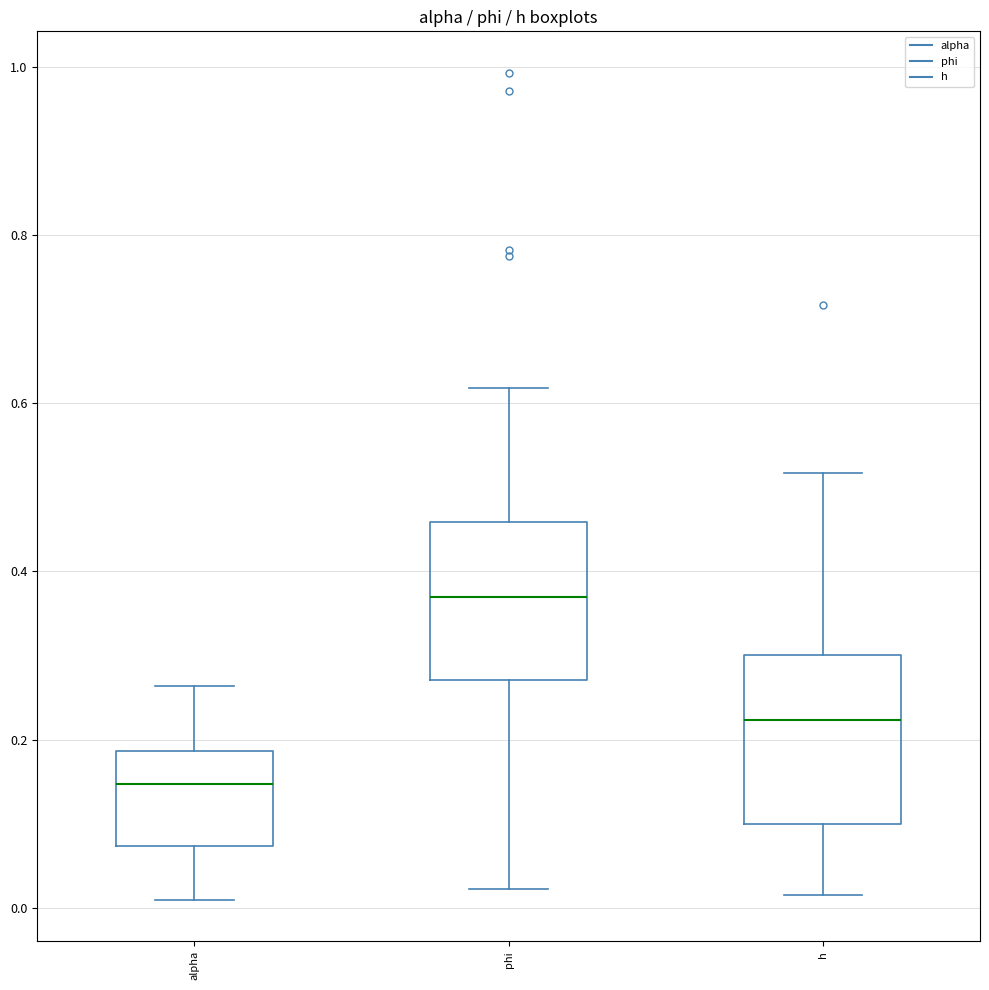

Where does the upper whisker of the box for phi end on the y-axis? The values are not printed on the chart, so give them approximately, as read against the axis.

0.62